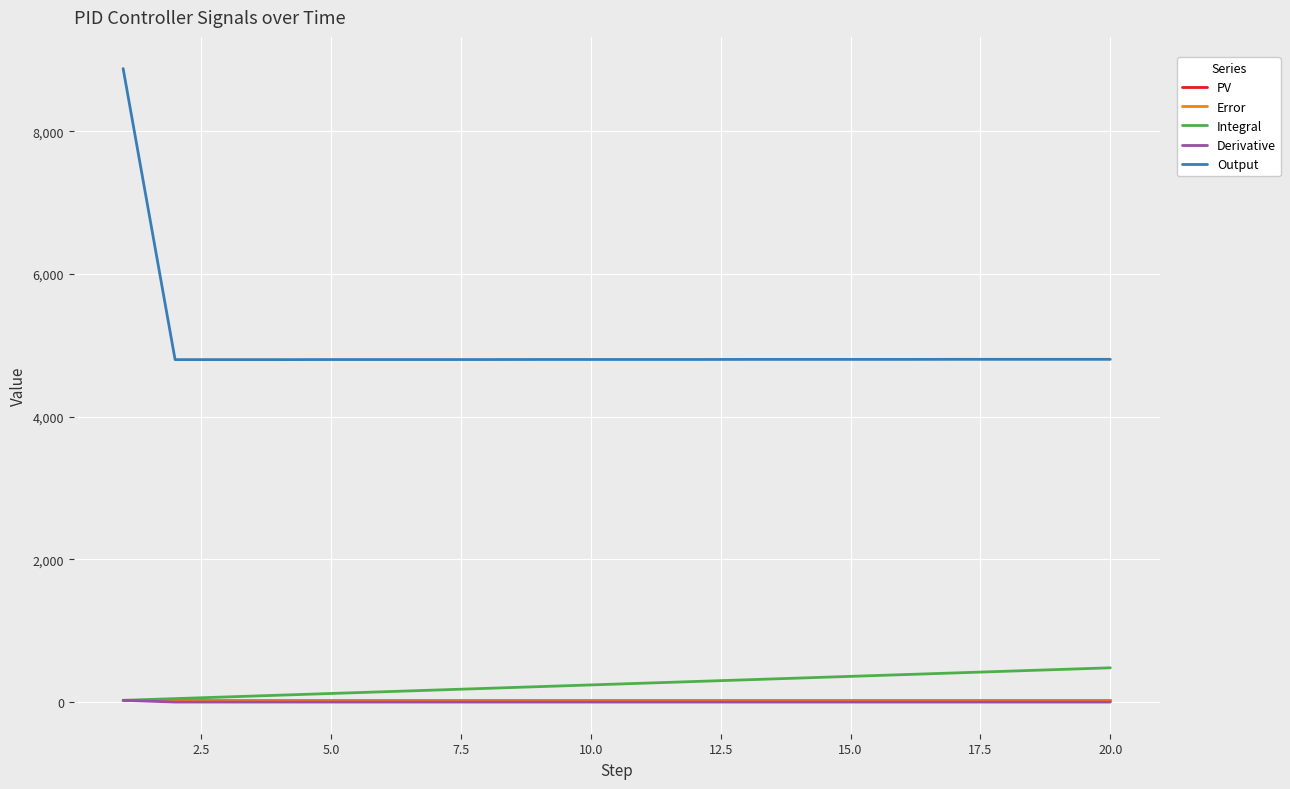

True or false: Output and PV intersect in this chart.

False